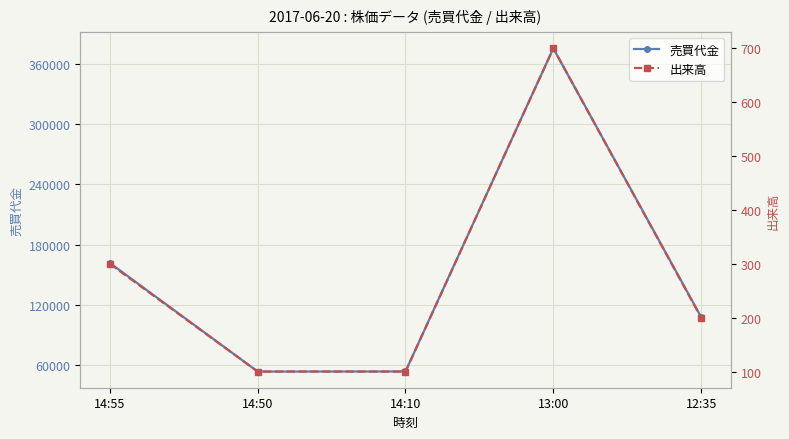

Reading left to right, extract all data points from this chart.

売買代金: 14:55=161800	14:50=53800	14:10=53900	13:00=375300	12:35=108000
出来高: 14:55=300	14:50=100	14:10=100	13:00=700	12:35=200